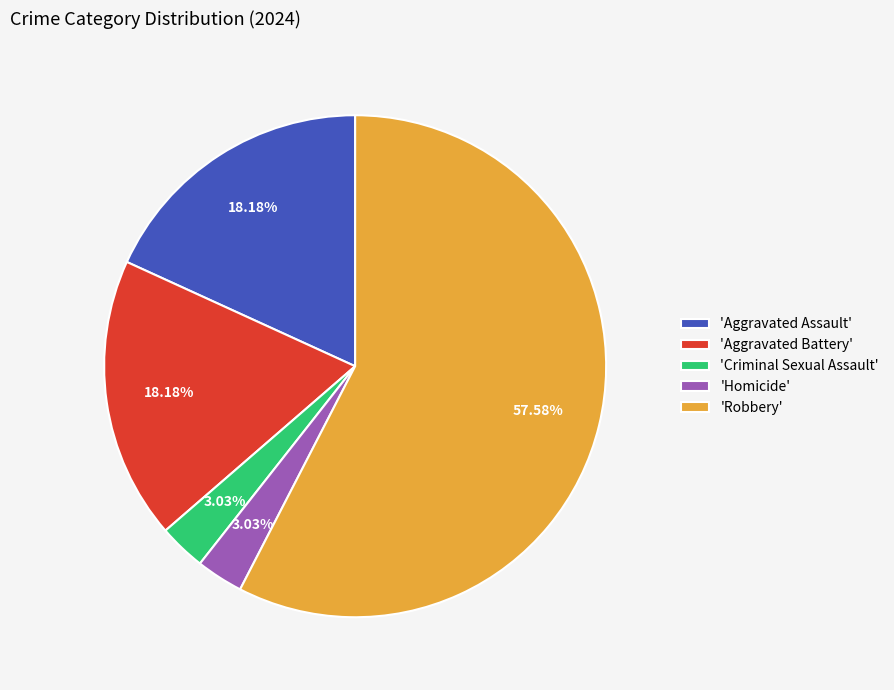

How many slices are in this pie chart?

5